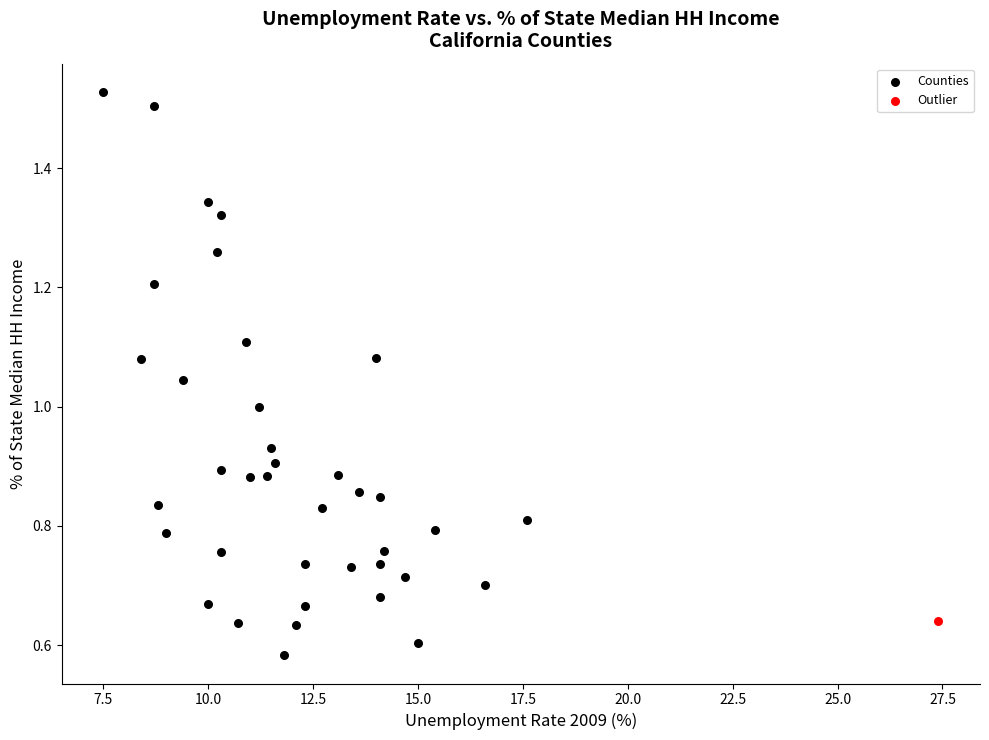

What are all the series names shown in the legend?

Counties, Outlier